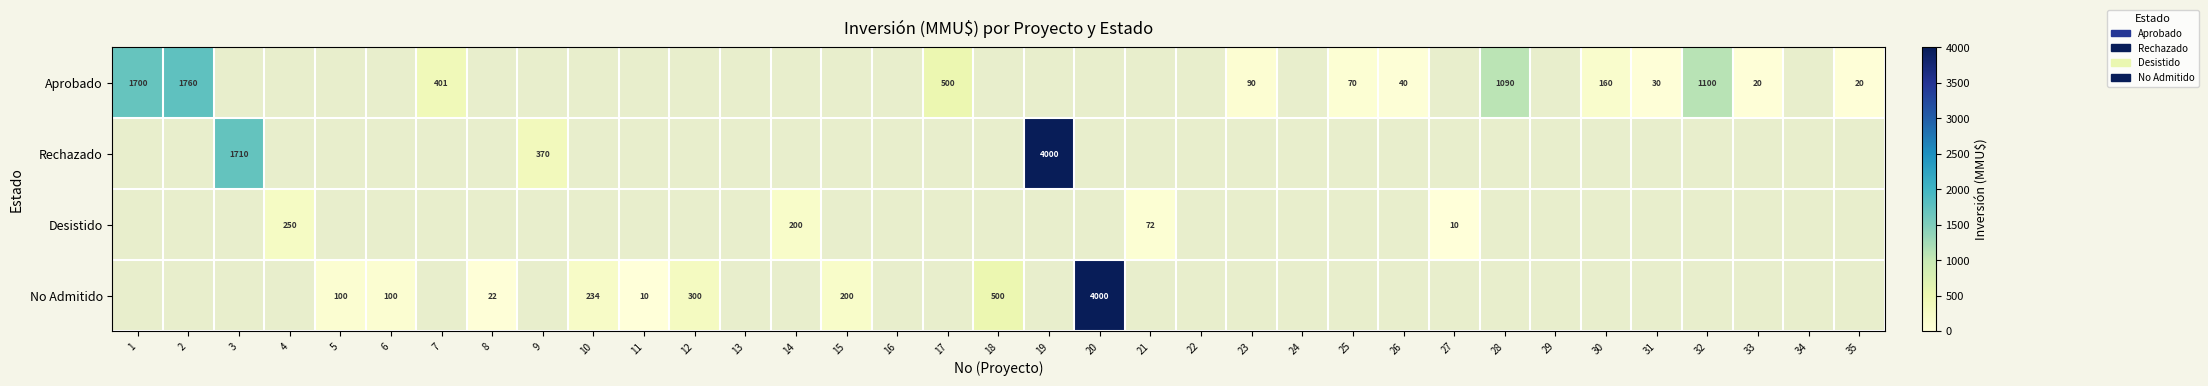

How many distinct data groups are displayed?

4